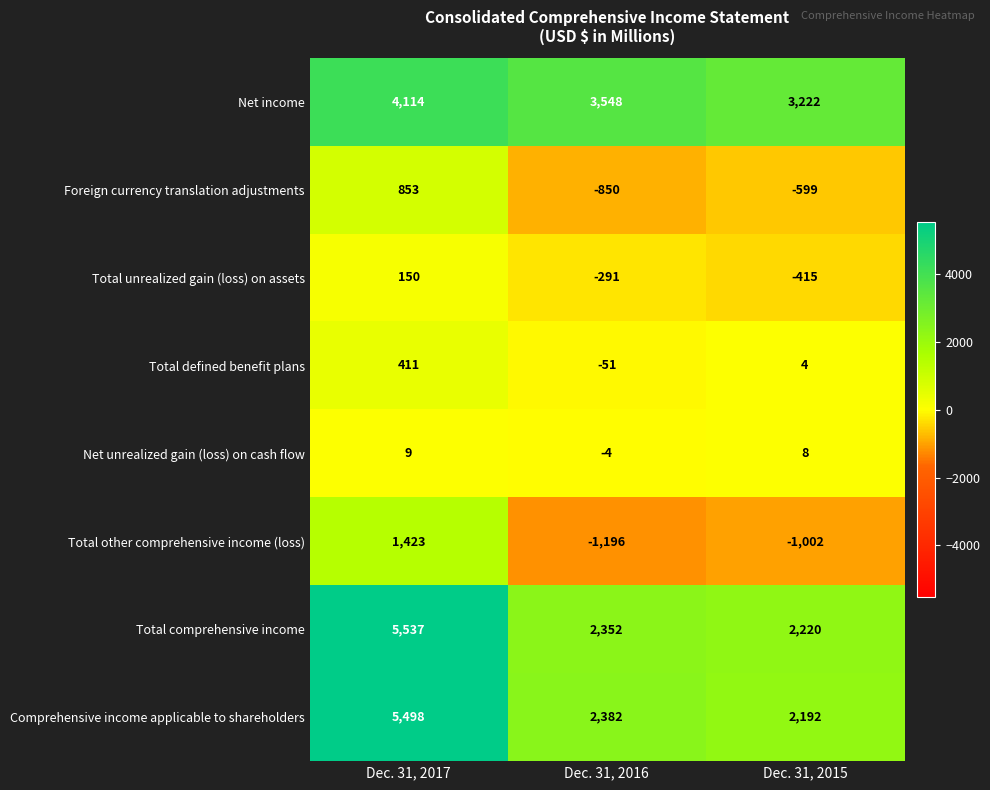

Which series has the largest range (max minus min)?

Total comprehensive income